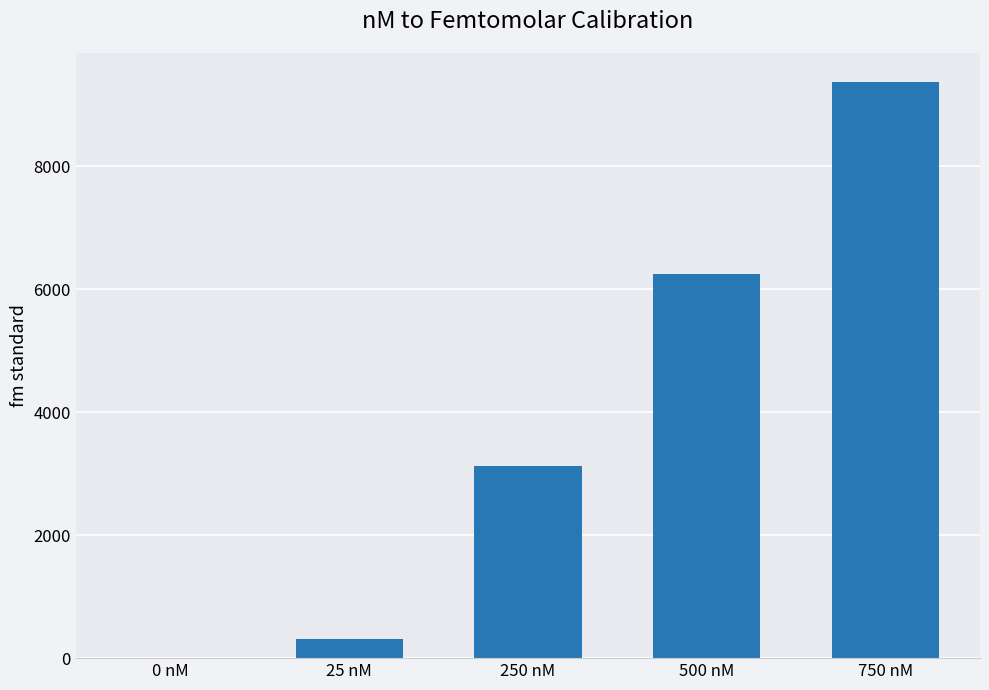

Reading left to right, extract all data points from this chart.

0.0	312.5	3125.0	6250.0	9375.0